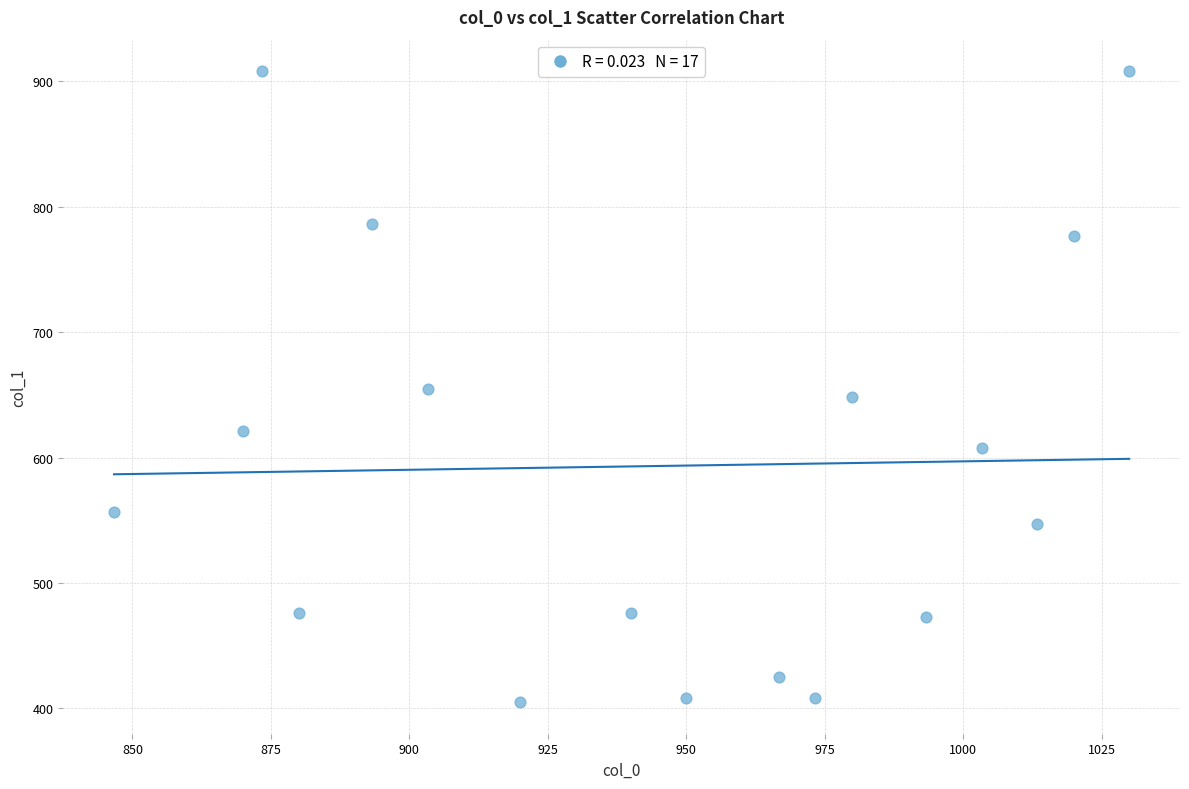

What is the range of X values (max minus min)?

183.3